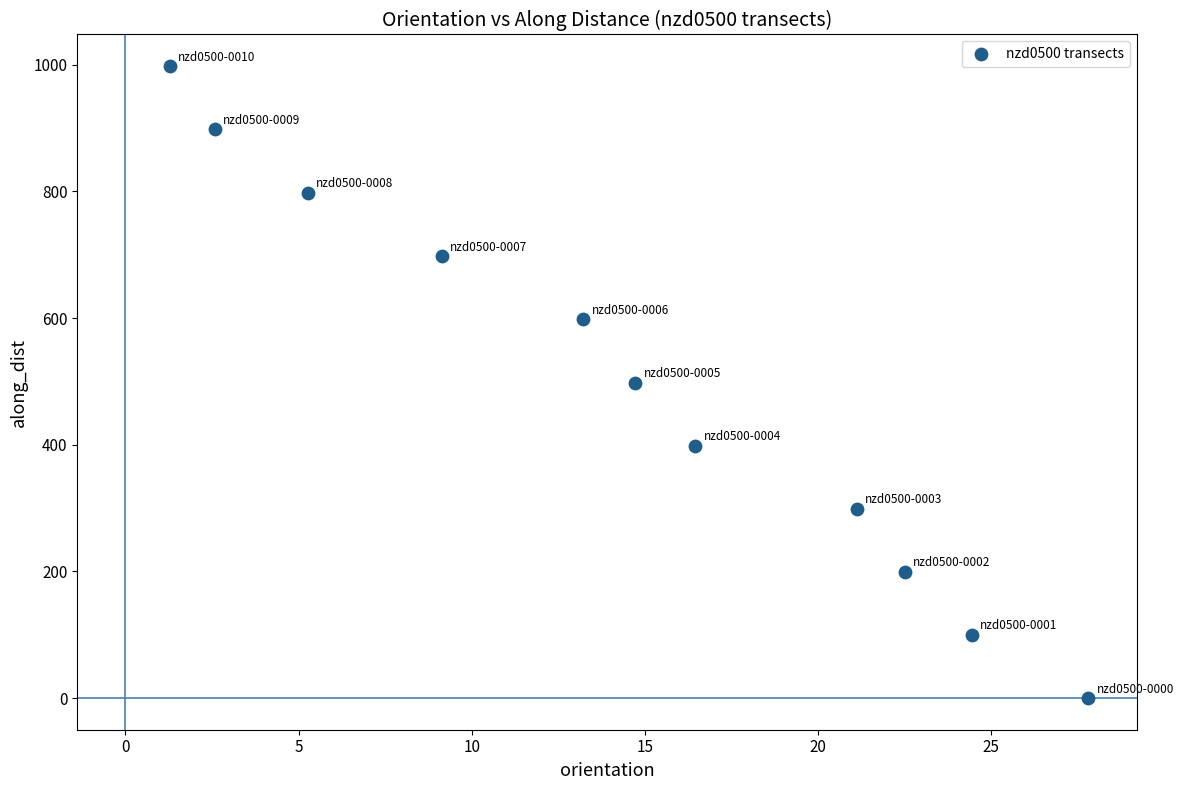

What is the average X value?

14.4